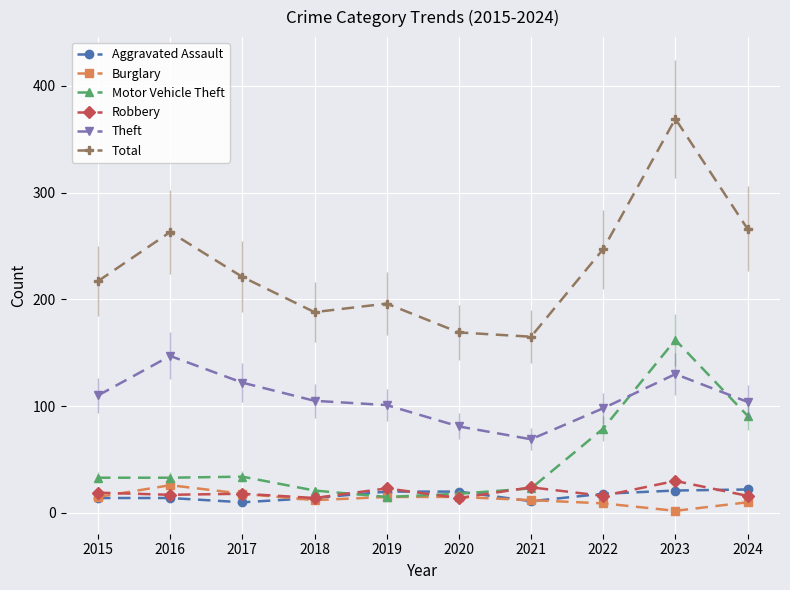

In Total, how many points are higher than both neighbors (excluding endpoints)?

3